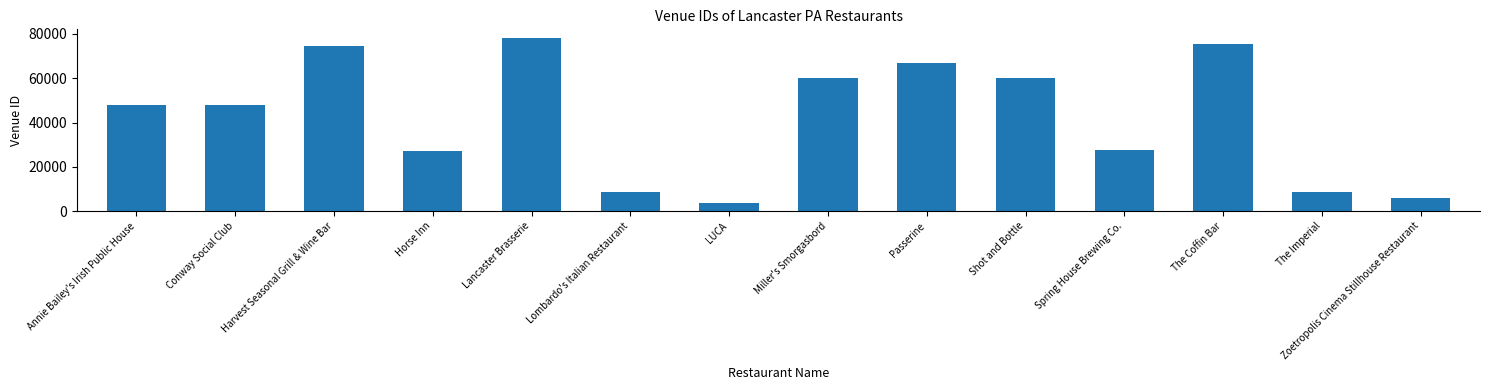

Which has a higher value, The Imperial or Horse Inn?

Horse Inn